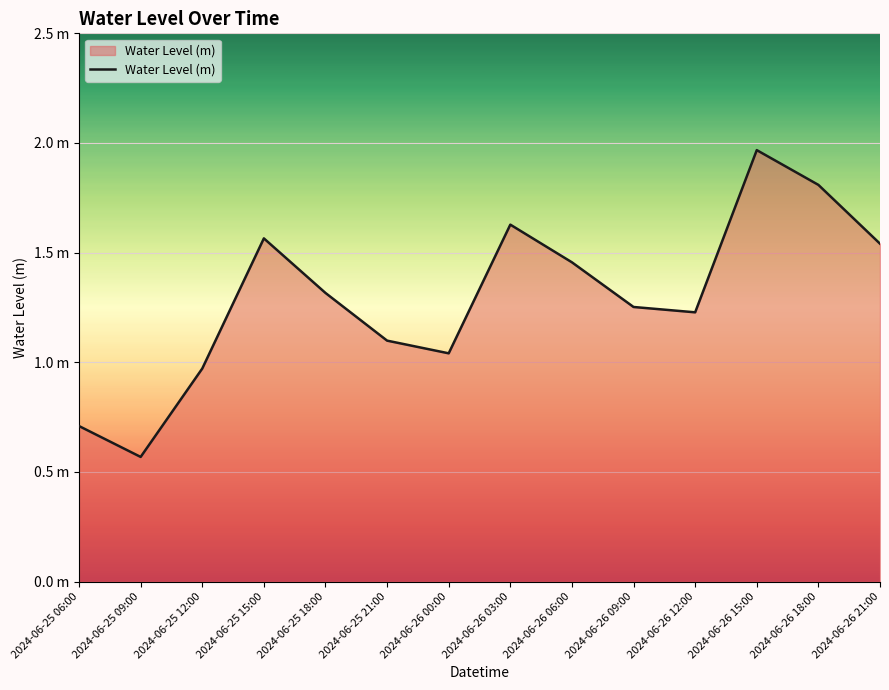

The chart shows a value of 1.0 at 2024-06-25 12:00. True or false?

True